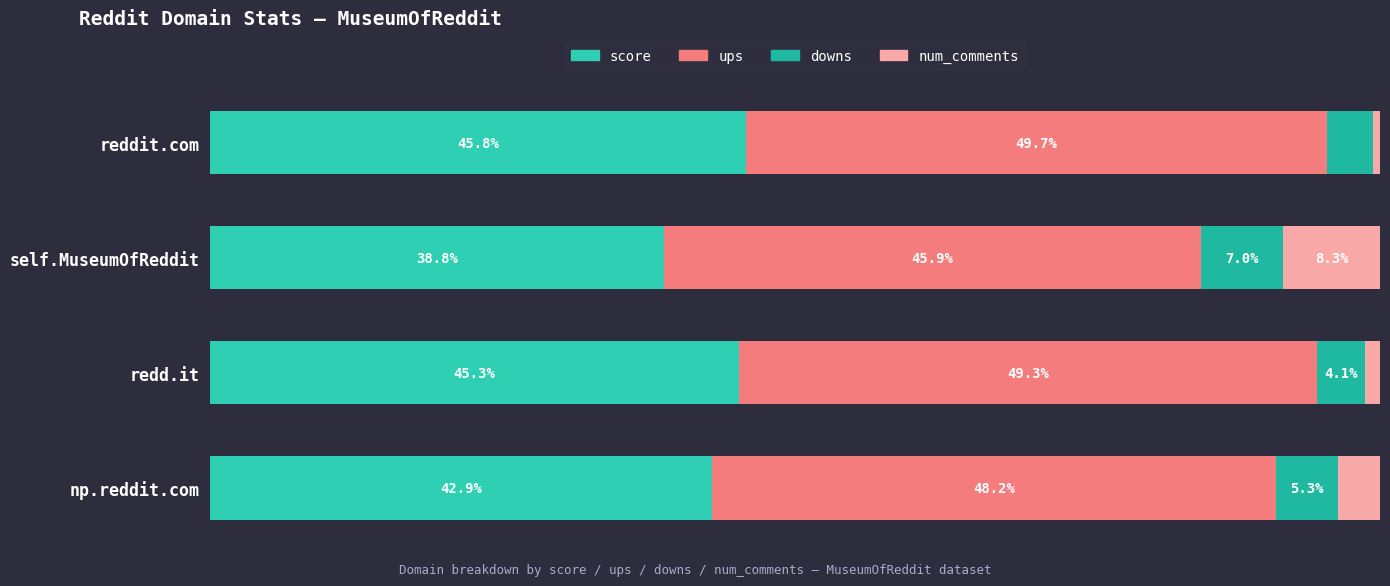

How many groups of bars are there?

4